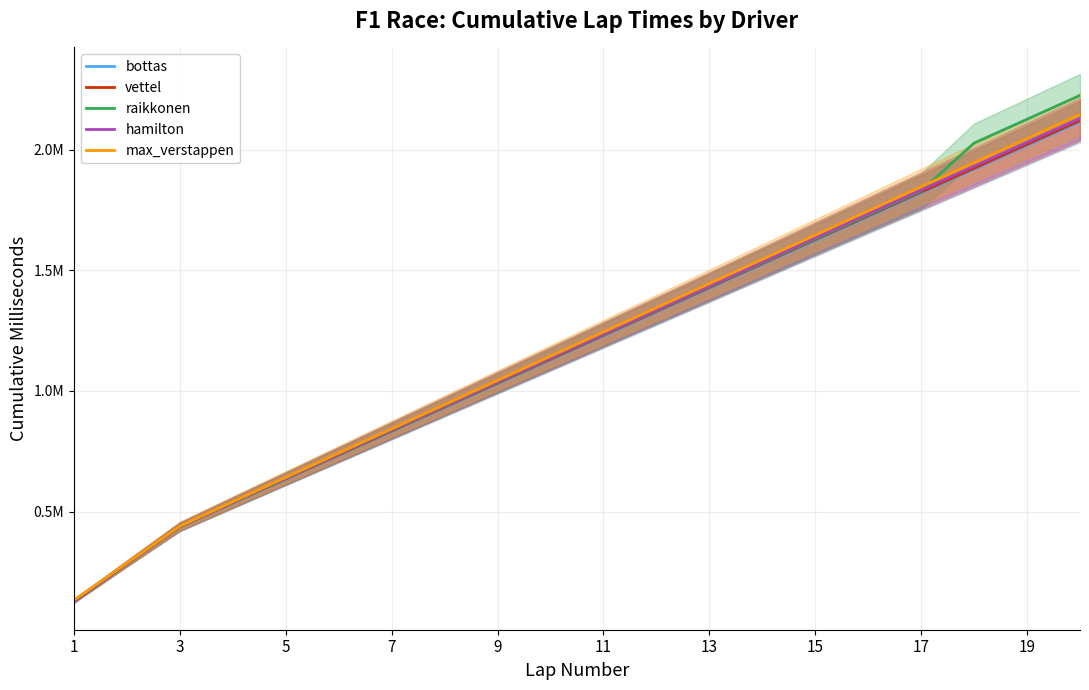

What is the sum of all bottas values?

23381714